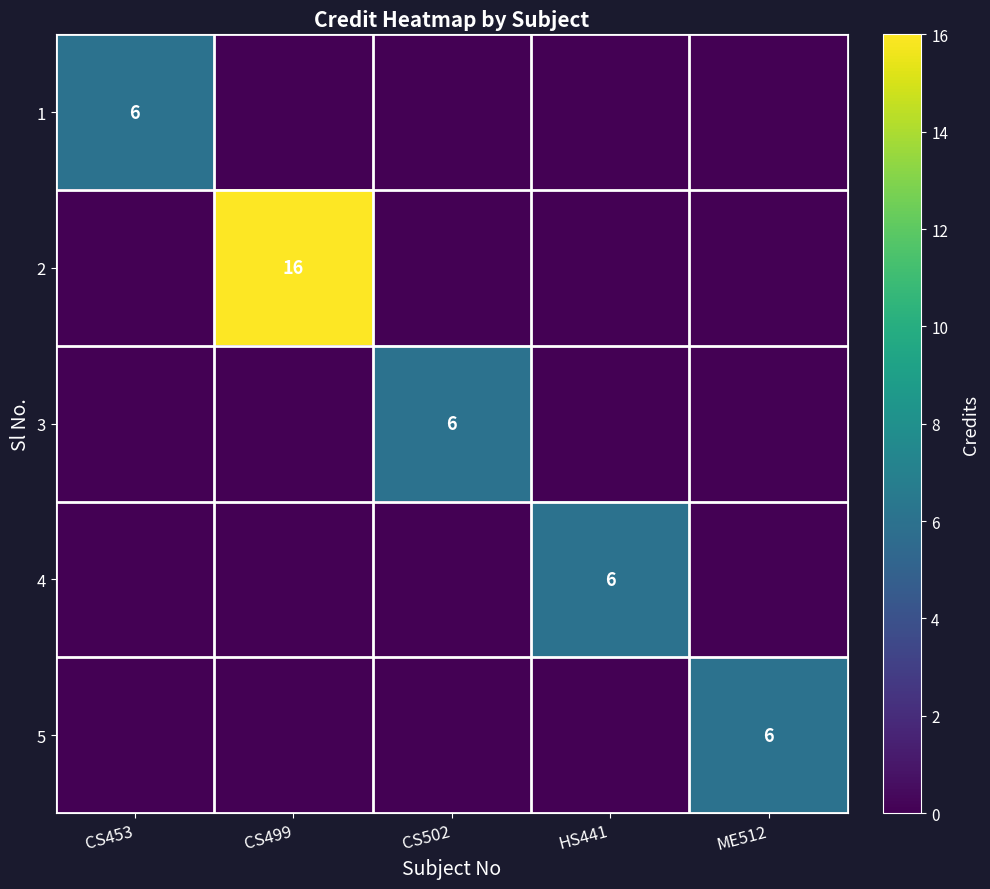

Which has a higher value, CS499 or ME512?

CS499